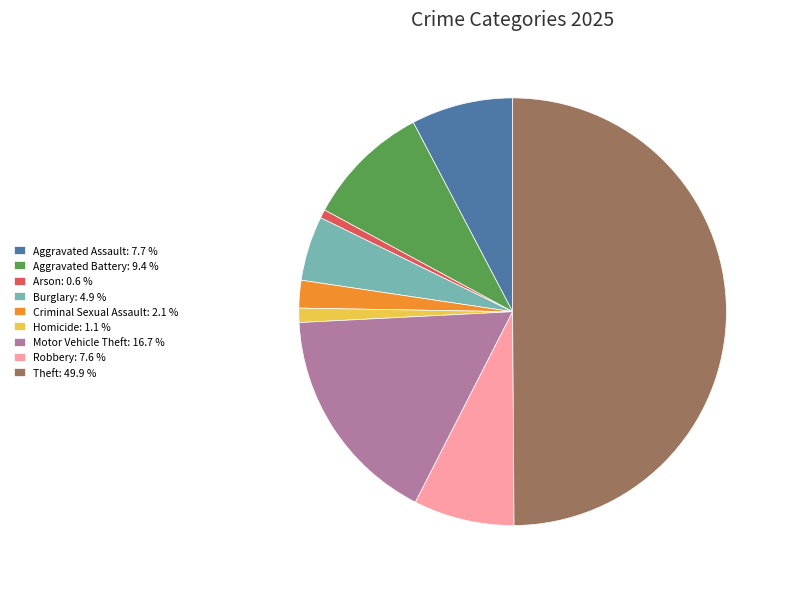

What is the ratio of the value at Aggravated Assault: 7.7 % to the value at Aggravated Battery: 9.4 %?

0.8